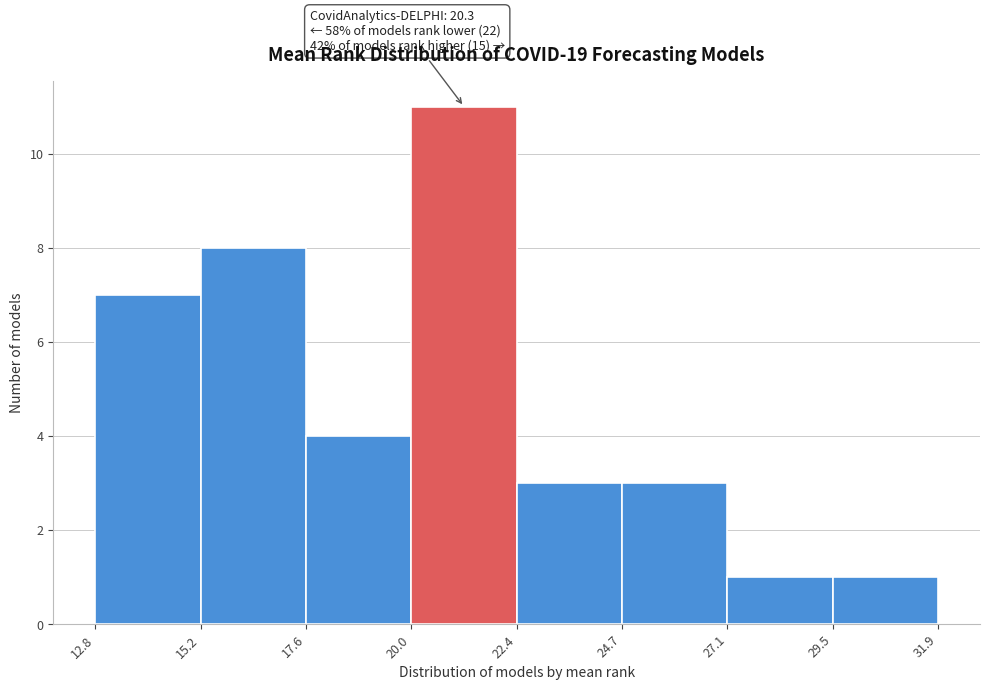

Over which range of the x-axis is the bar tallest?

20.0 to 22.4